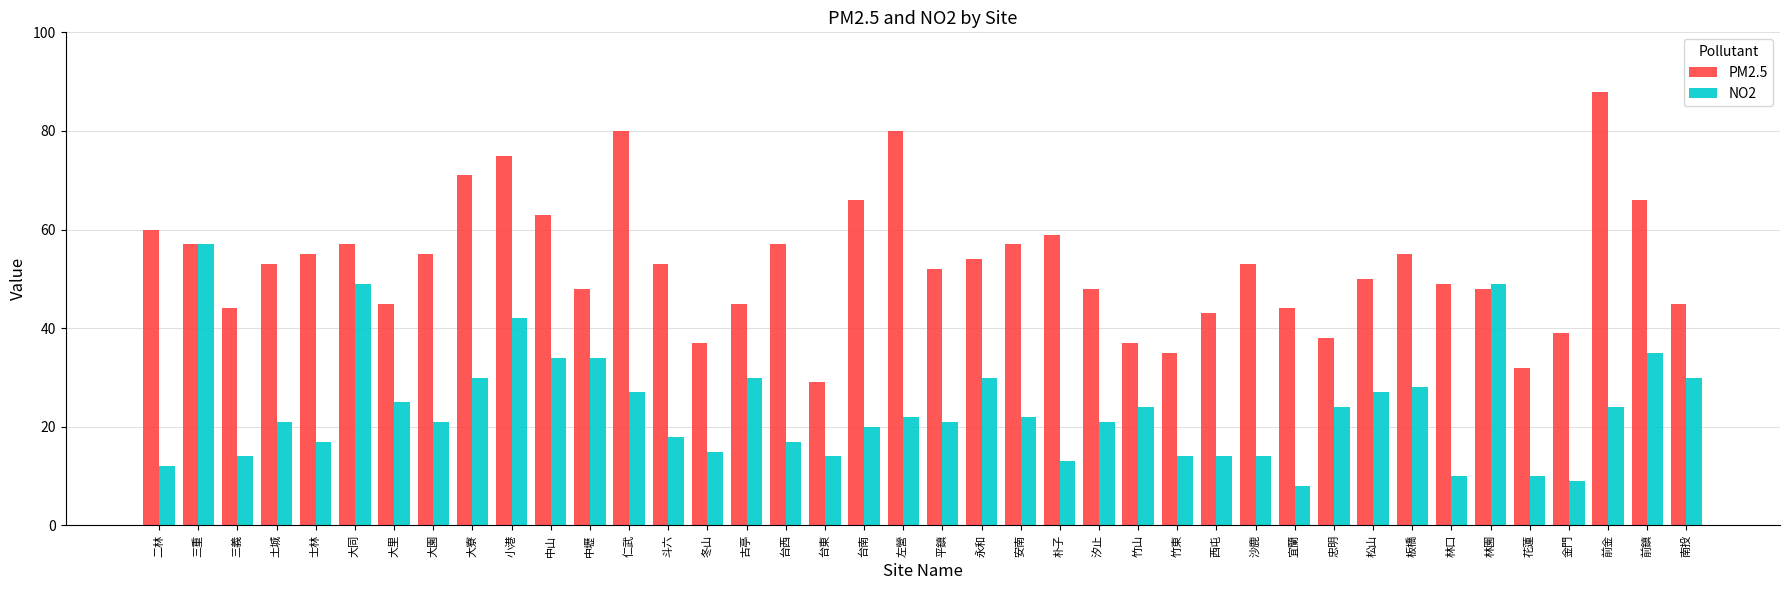

What is the maximum value shown in the chart?

88